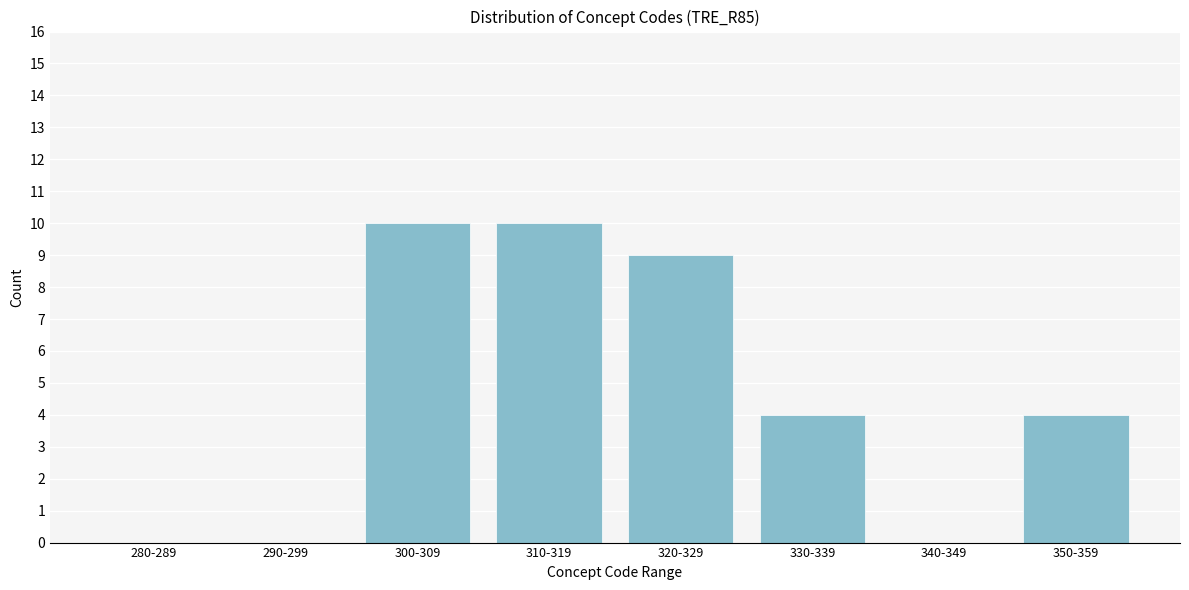

Reading left to right, transcribe all the data shown in this chart.

280-289=0	290-299=0	300-309=10	310-319=10	320-329=9	330-339=4	340-349=0	350-359=4